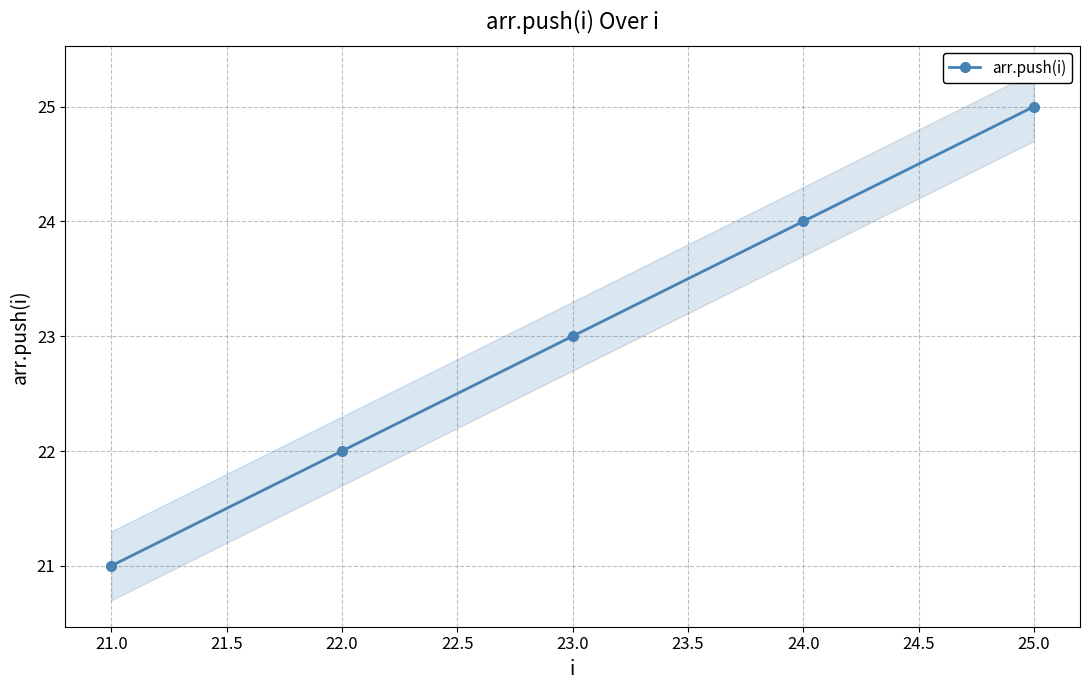

What is the minimum value for arr.push(i)?

21